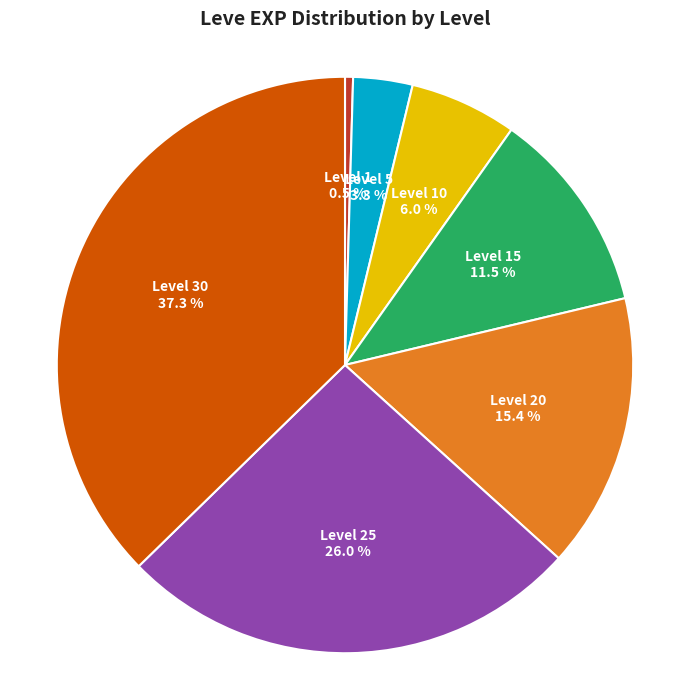

To the nearest percent, what is the difference between the largest and smallest slice percentages?

37%